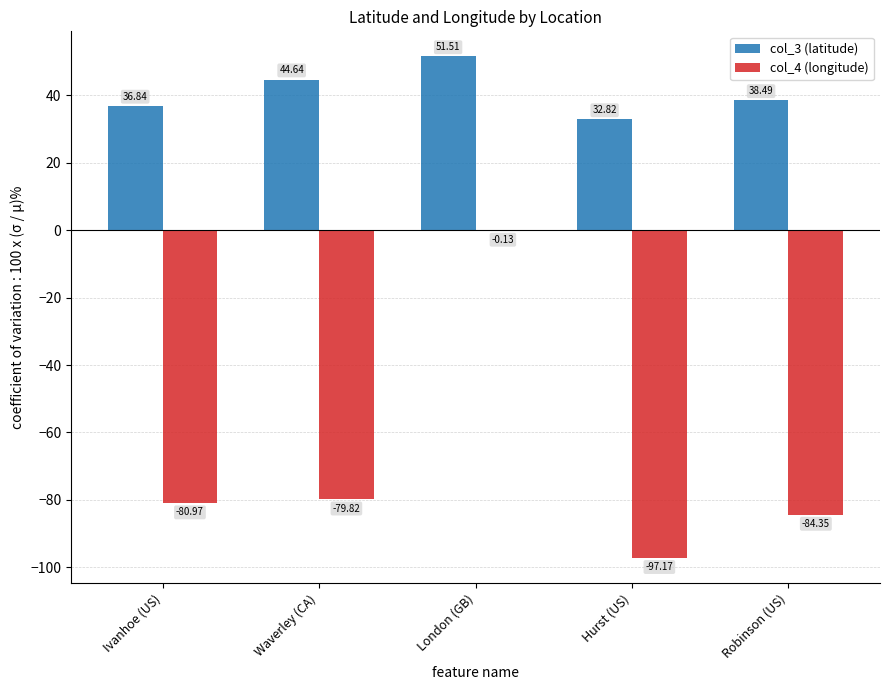

The value of col_3 (latitude) at Hurst (US) is 32.8. True or false?

True